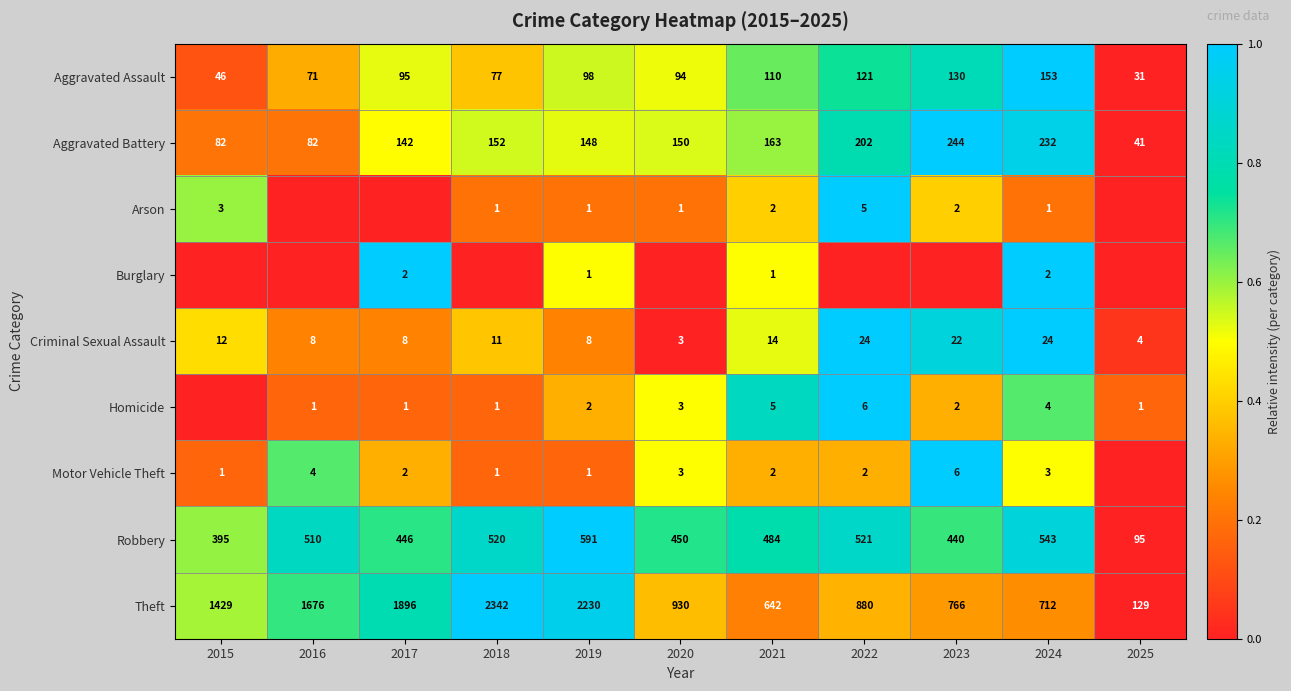

Rank the categories by Robbery value from lowest to highest.

2025, 2015, 2023, 2017, 2020, 2021, 2016, 2018, 2022, 2024, 2019